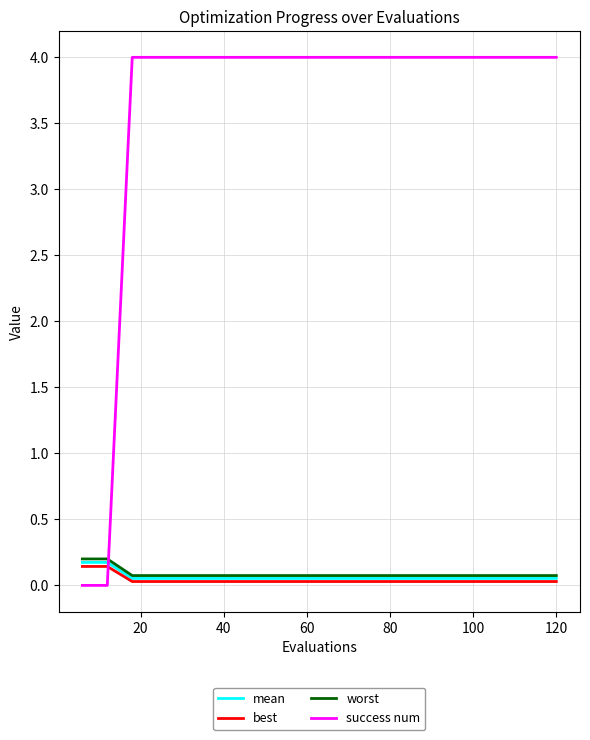

After their last crossing, which series has the higher values: success num or mean?

success num